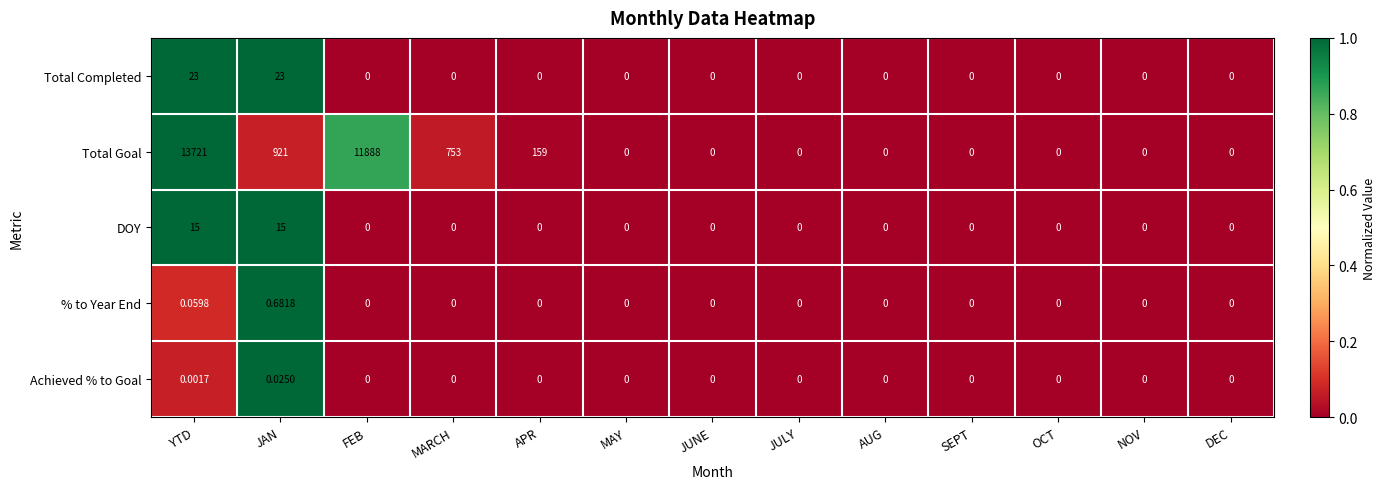

Which series has the largest range (max minus min)?

Total Goal